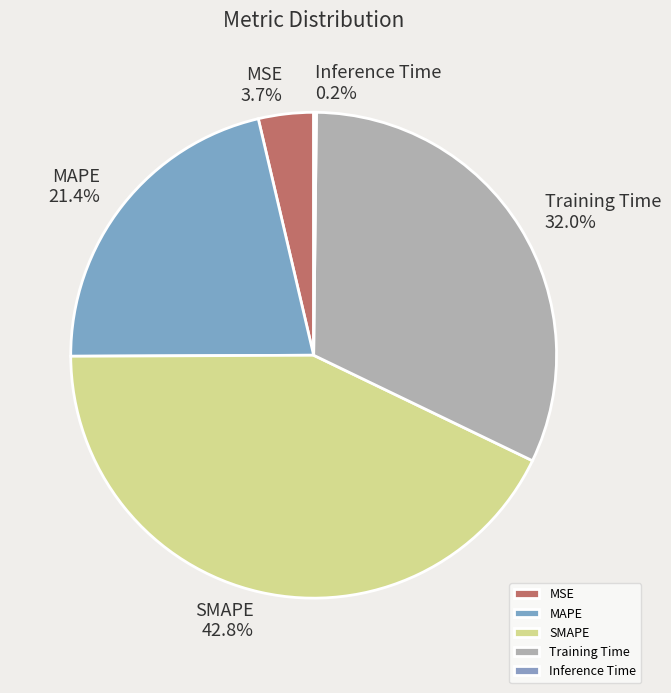

Which slice is the largest?

SMAPE